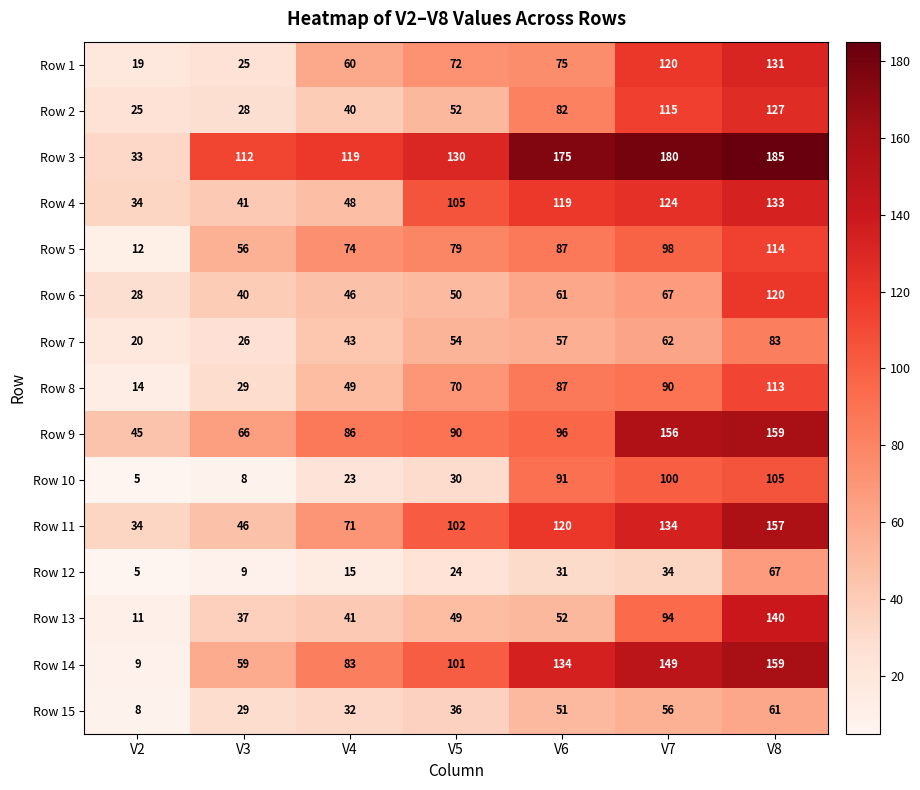

What is the difference between the maximum and second lowest values in the Row 13 series?

103